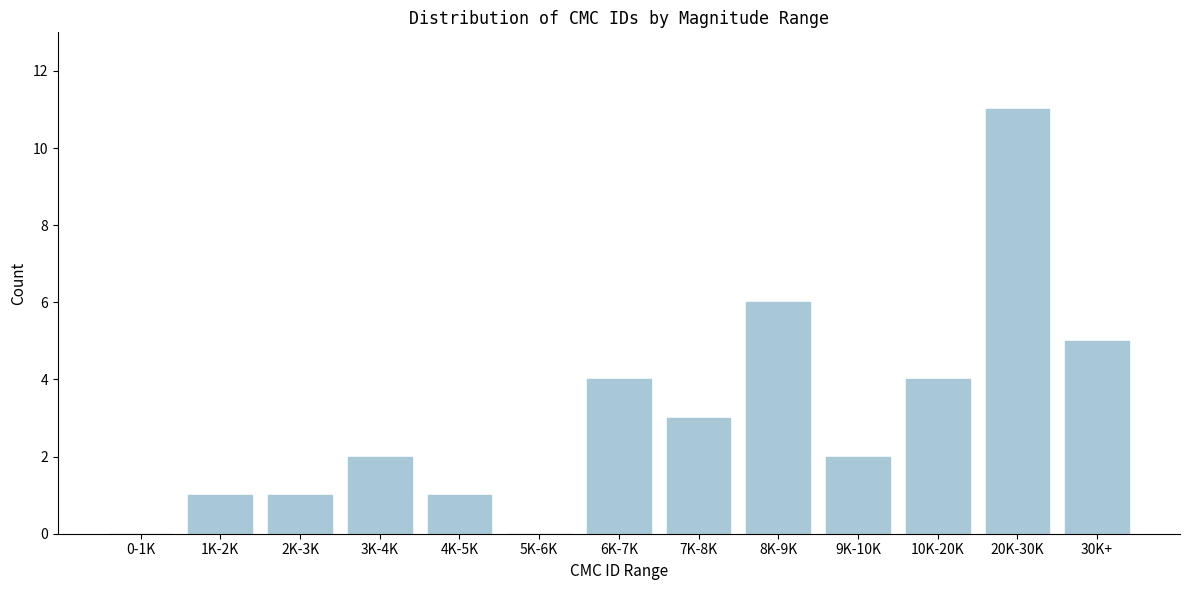

Reading right to left, transcribe all the data shown in this chart.

30K+=5	20K-30K=11	10K-20K=4	9K-10K=2	8K-9K=6	7K-8K=3	6K-7K=4	5K-6K=0	4K-5K=1	3K-4K=2	2K-3K=1	1K-2K=1	0-1K=0